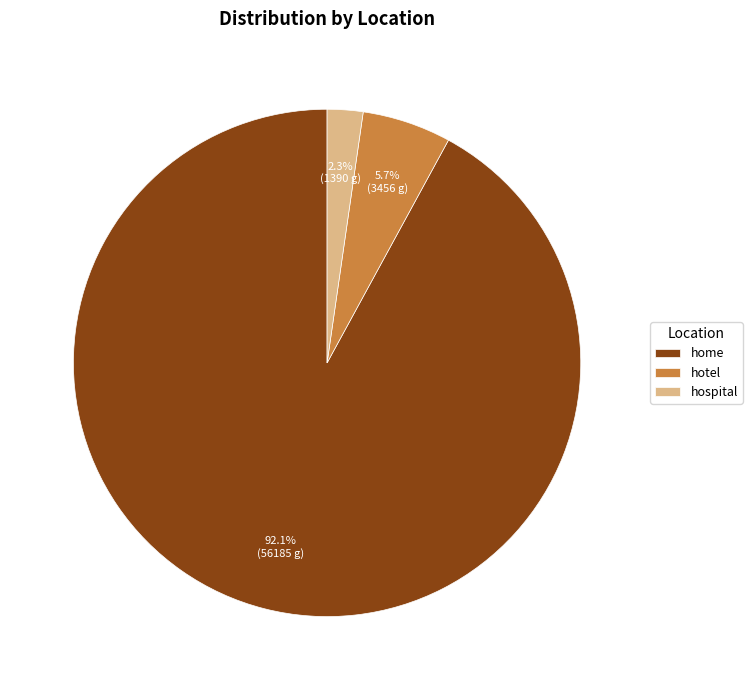

What percentage is the hotel slice, to the nearest percent?

6%